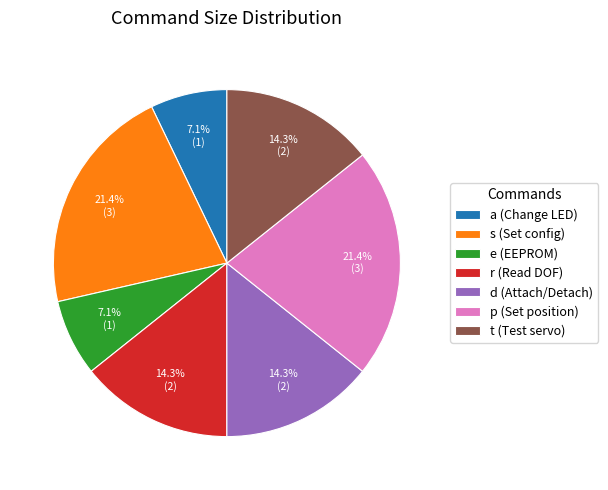

How much of the chart is everything except s?

78.6%